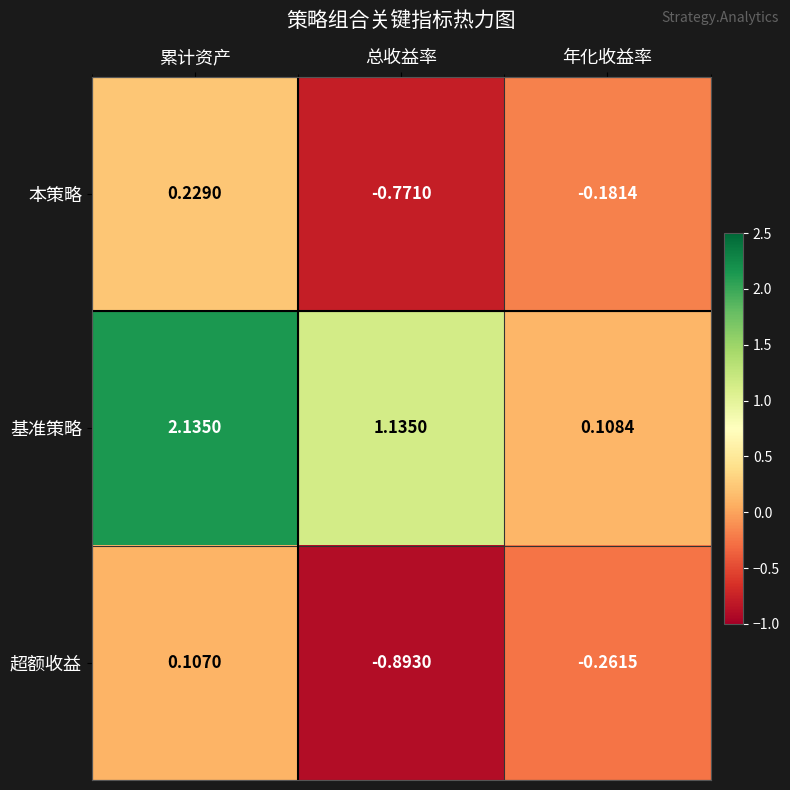

Which series has the largest range (max minus min)?

基准策略